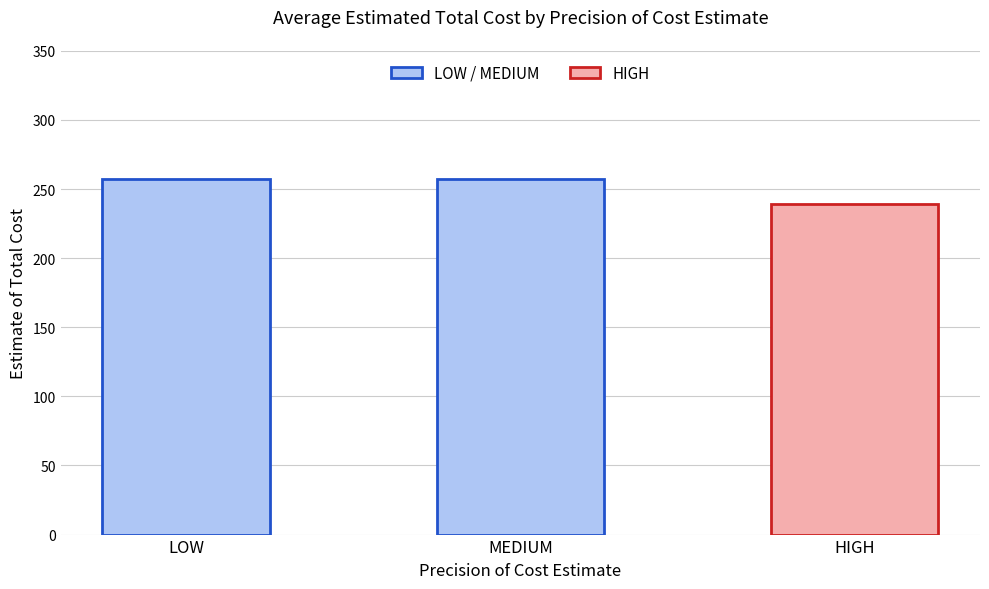

What is the label of the 3rd bar from the left?

HIGH